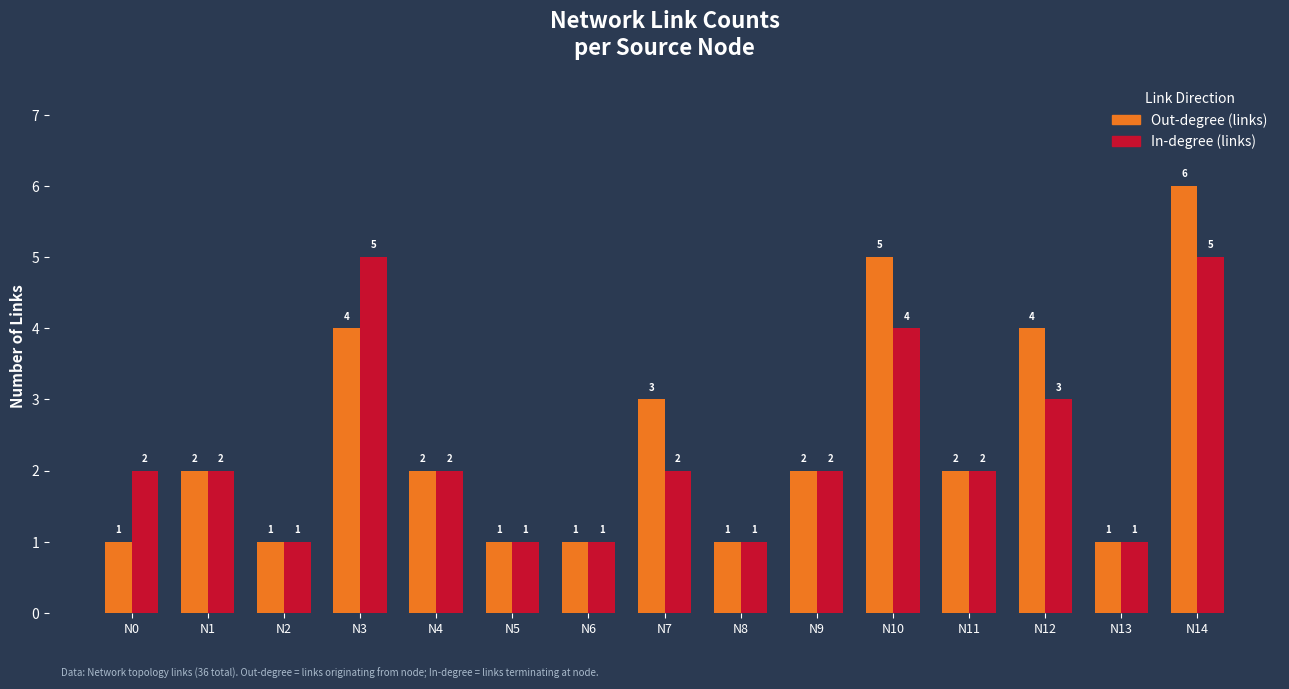

Rank the series by their maximum value, from lowest to highest.

In-degree (links), Out-degree (links)